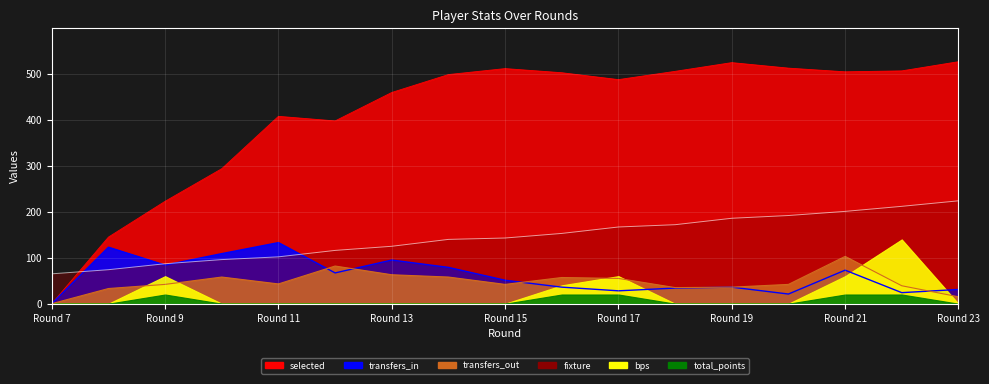

How many intersections are there between fixture and selected?

1